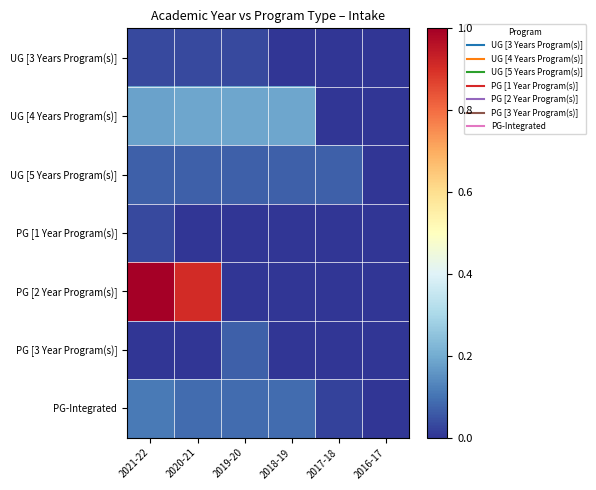

Which series has the widest spread of values?

PG [2 Year Program(s)]